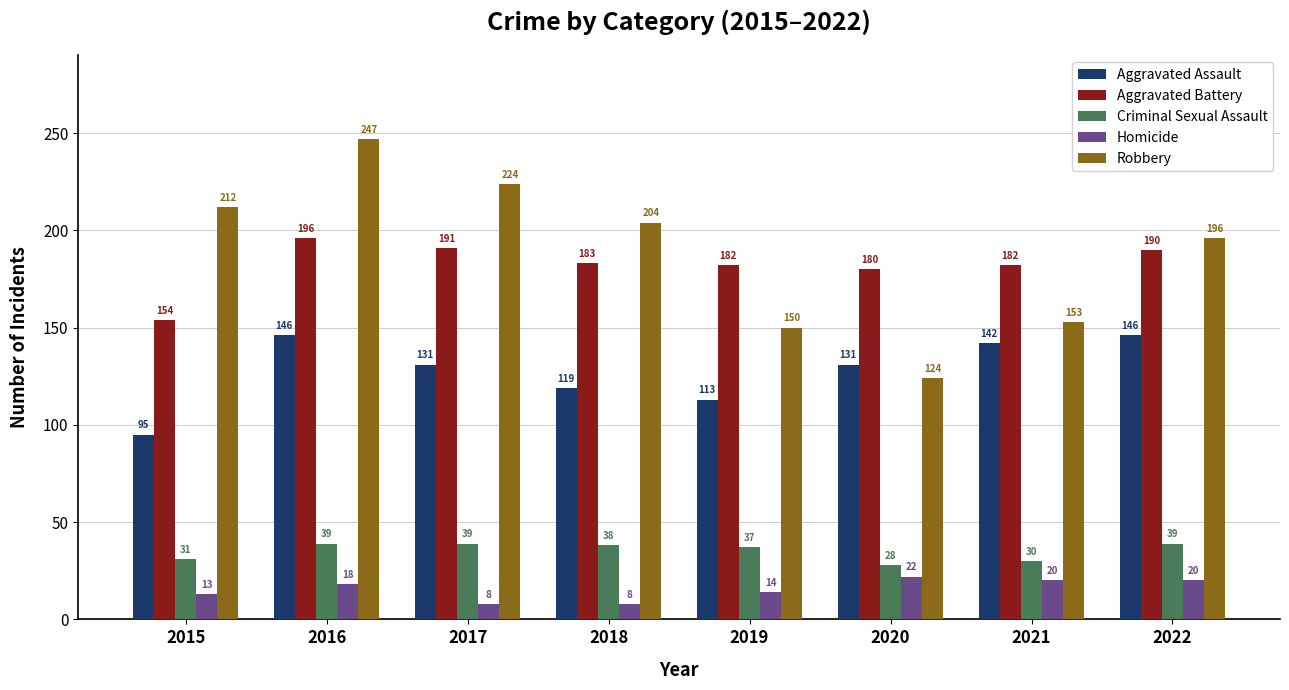

The Robbery series shows 247 at 2016. True or false?

True